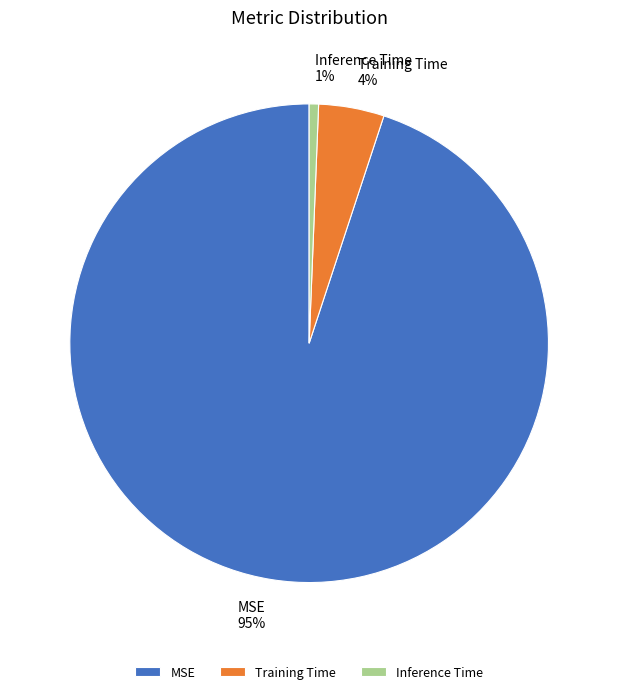

Do Inference Time and Training Time together represent more than half of the pie?

No